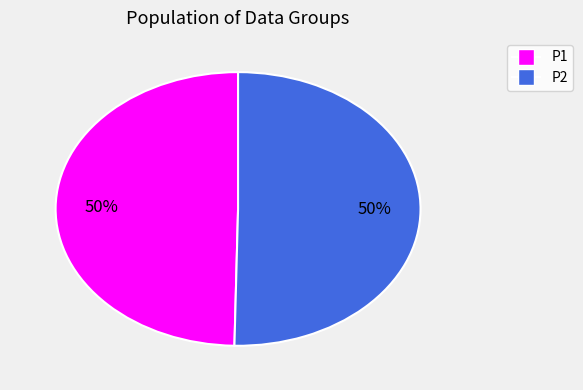

Combined, do P2 and P1 account for over 50%?

Yes